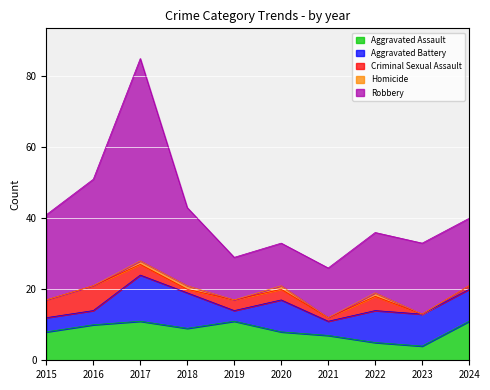

True or false: Aggravated Battery has more than 0 points higher than both neighbors.

True